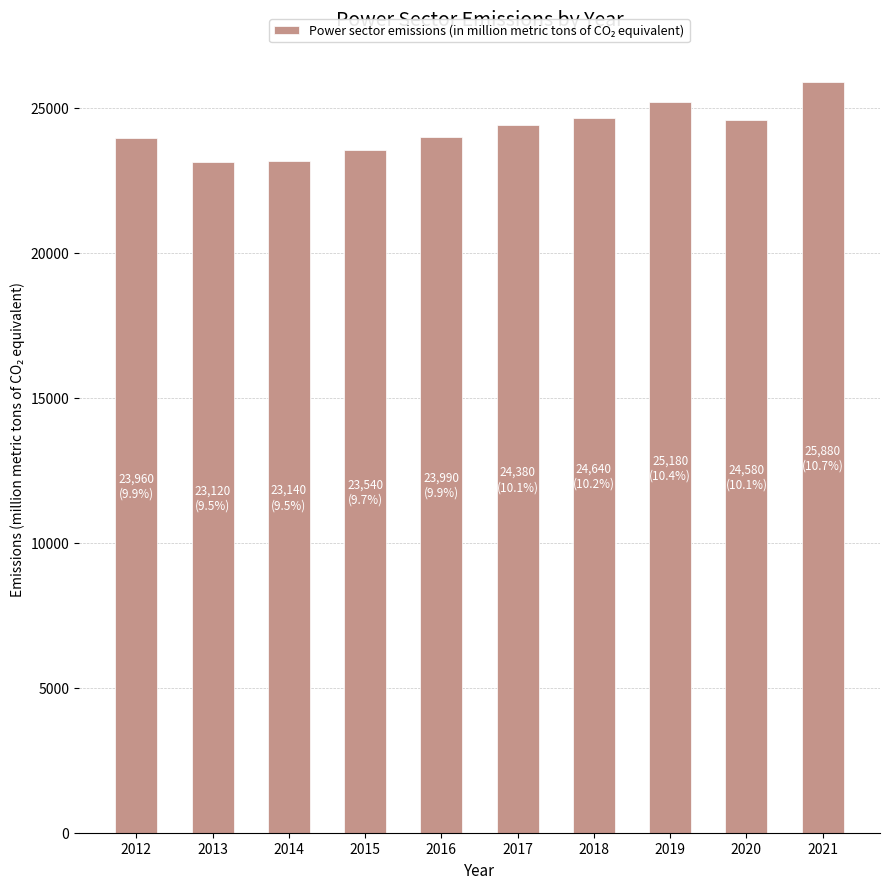

How many data points does each series have?

10